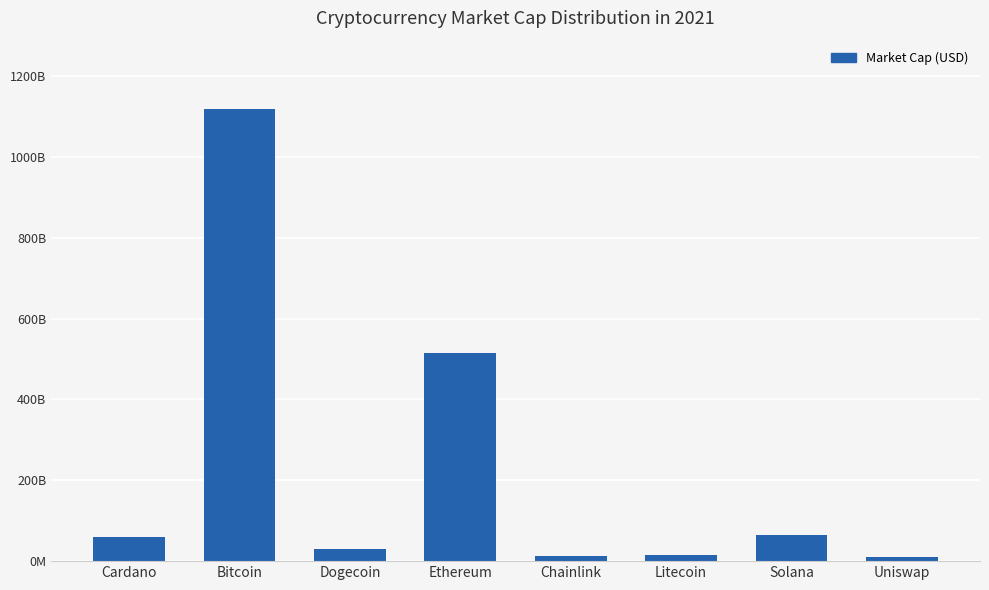

What is the minimum value shown in the chart?

9792309037